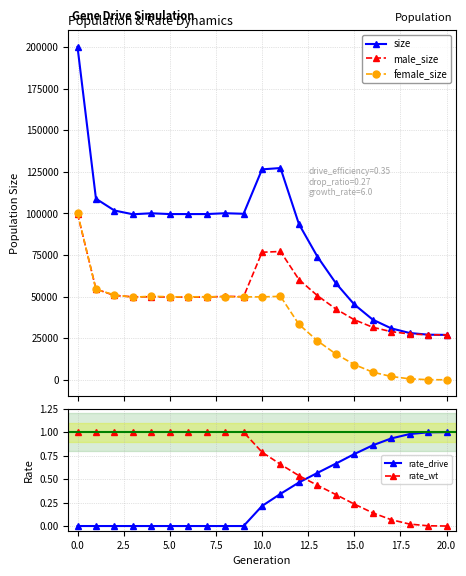

Reading left to right, what are all the values shown in this chart?

size: 200185.0	108885.0	101789.0	99531.0	100126.0	99656.0	99649.0	99658.0	100152.0	99828.0	126530.0	127337.0	93625.0	74081.0	58119.0	45292.0	36177.0	30949.0	28136.0	27132.0	27000.0
male_size: 99865.0	54580.0	50694.0	49897.0	49890.0	49749.0	49761.0	49728.0	50193.0	49971.0	76691.0	77147.0	60291.0	50619.0	42603.0	36110.0	31587.0	28946.0	27554.0	27059.0	27000.0
female_size: 100320.0	54305.0	51095.0	49634.0	50236.0	49907.0	49888.0	49930.0	49959.0	49857.0	49839.0	50190.0	33334.0	23462.0	15516.0	9182.0	4590.0	2003.0	582.0	73.0	0.0
rate_drive: 0.0	0.0	0.0	0.0	0.0	0.0	0.0	0.0	0.0	0.0	0.2	0.3	0.5	0.6	0.7	0.8	0.9	0.9	1.0	1.0	1.0
rate_wt: 1.0	1.0	1.0	1.0	1.0	1.0	1.0	1.0	1.0	1.0	0.8	0.7	0.5	0.4	0.3	0.2	0.1	0.1	0.0	0.0	0.0